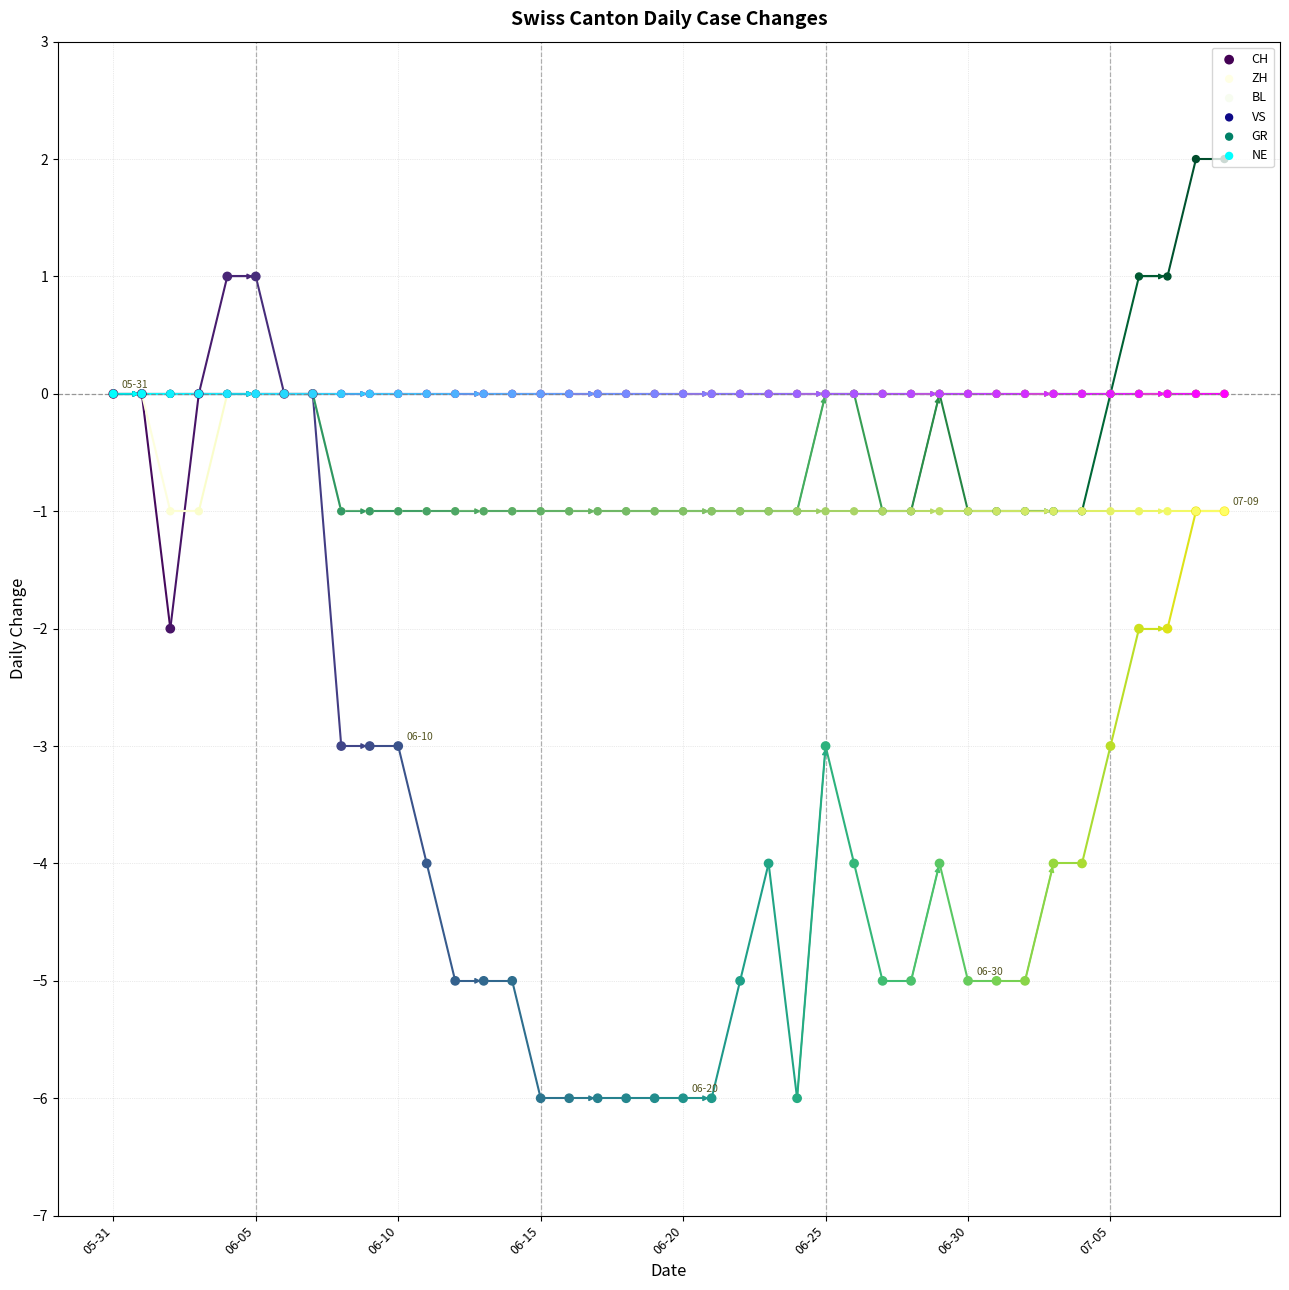

Which series contains the lowest Y value?

CH